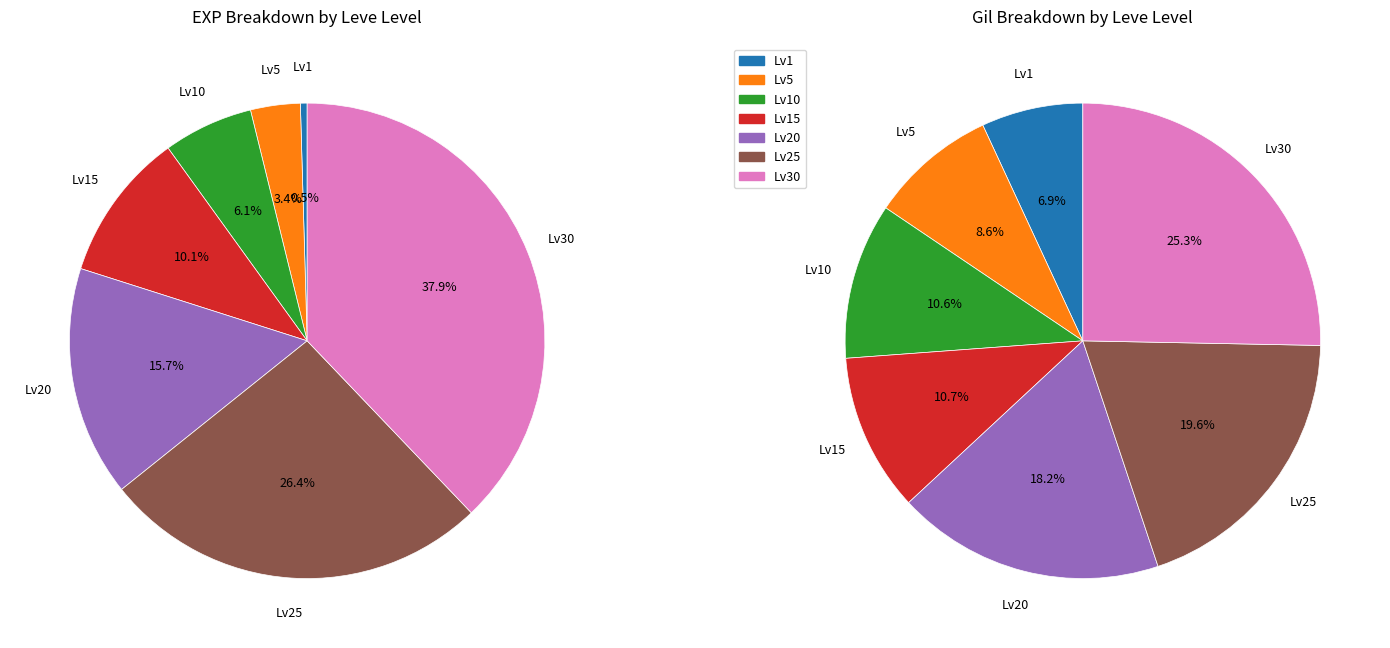

Between 2 and 4, which is larger?

4